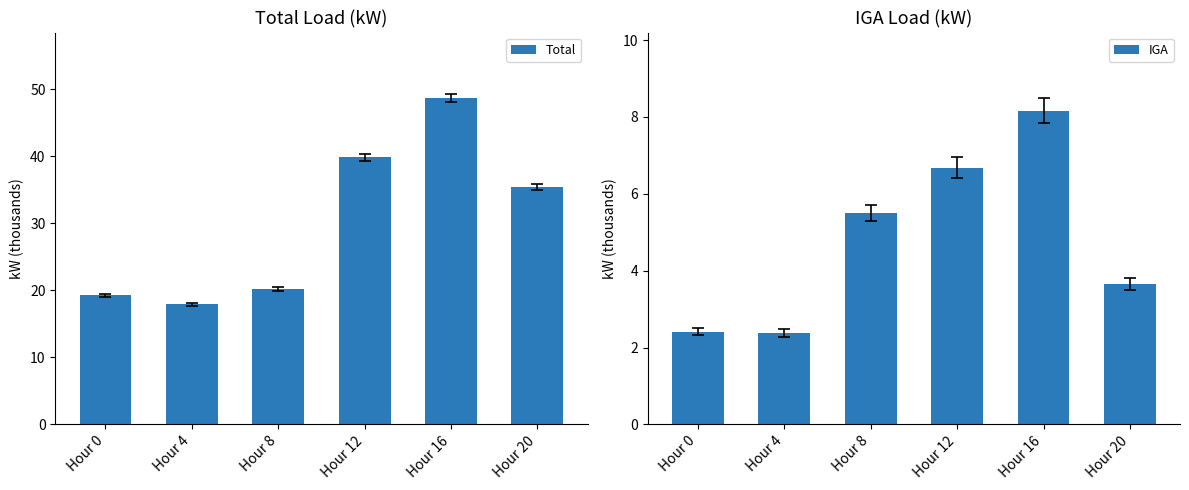

At how many categories does at least one series exceed 14?

6